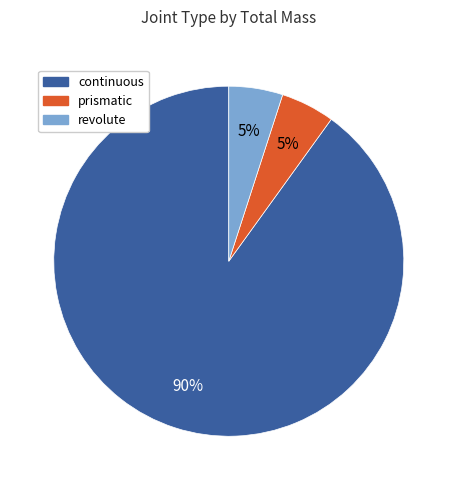

Which category has the biggest portion of the pie?

continuous